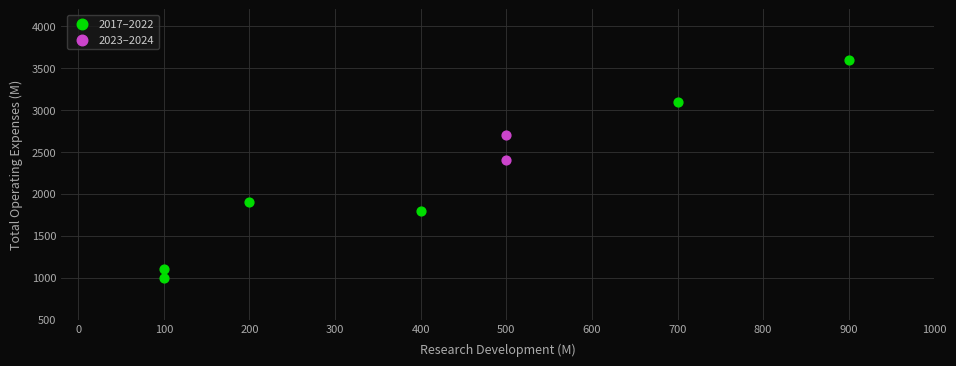

Which series has the largest Y range (max minus min)?

2017–2022